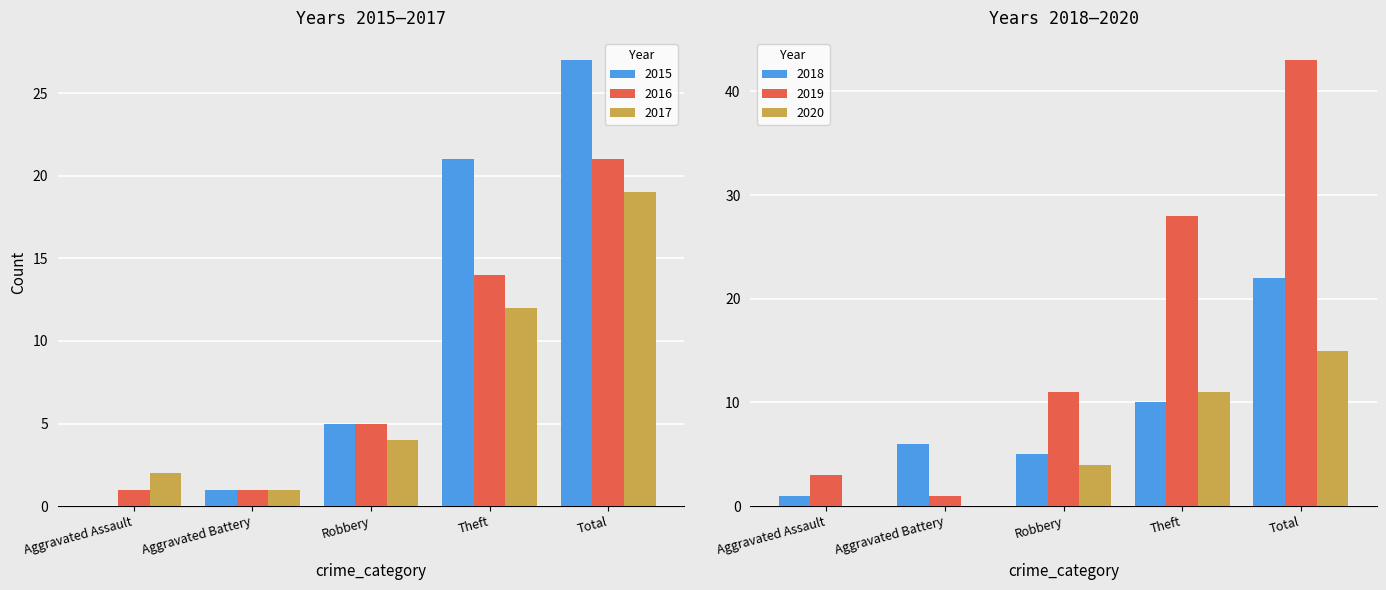

Reading right to left, extract all data points from this chart.

2015: 27	21	5	1	0
2016: 21	14	5	1	1
2017: 19	12	4	1	2
2018: 22	10	5	6	1
2019: 43	28	11	1	3
2020: 15	11	4	0	0